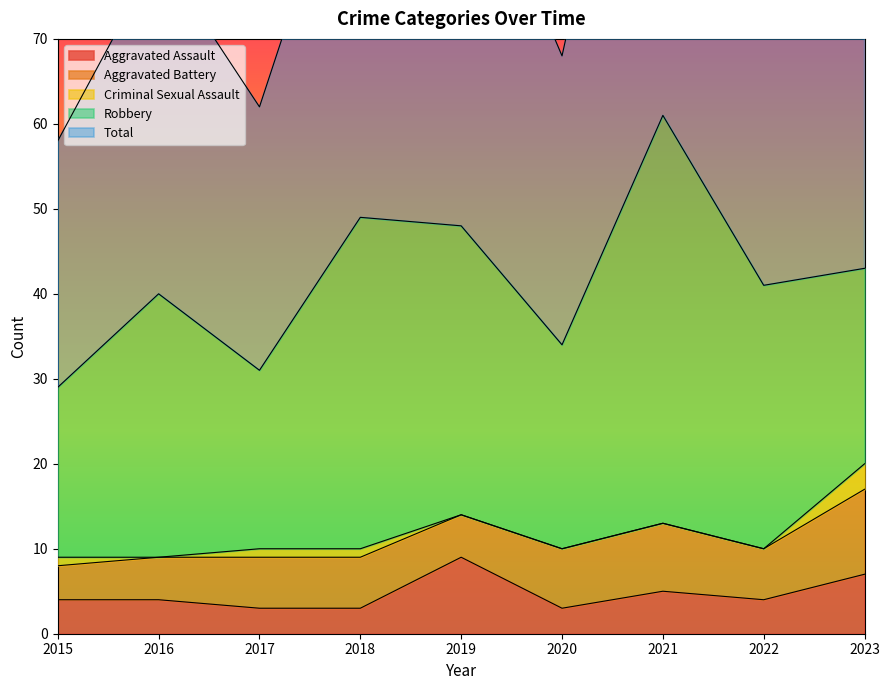

True or false: Aggravated Battery and Criminal Sexual Assault cross at least once.

False